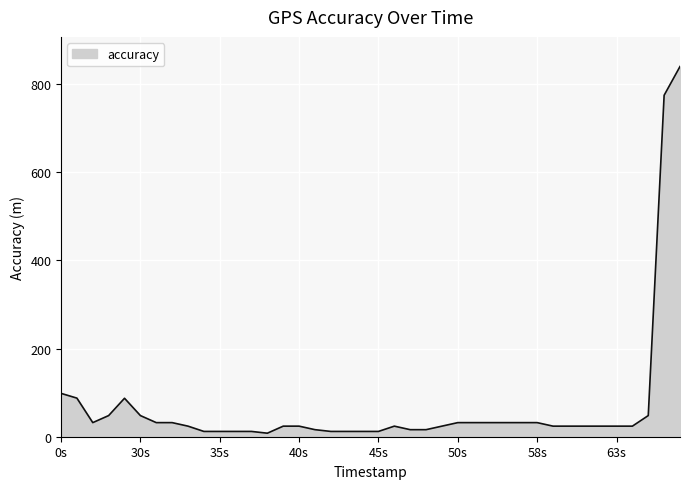

What is the sum of all values?

2736.4